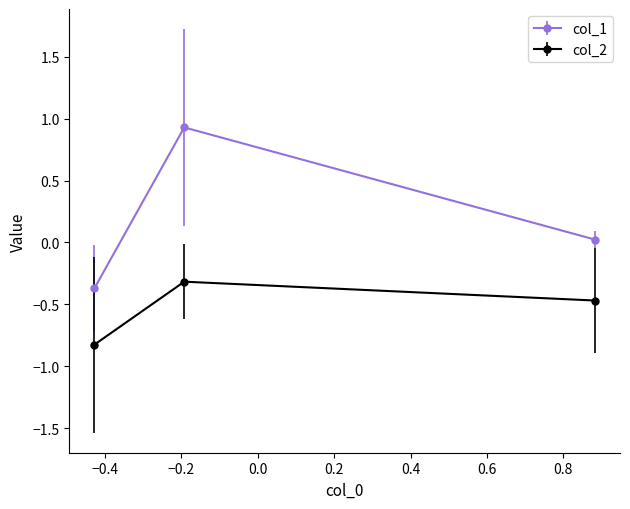

Which series has the largest total across all categories?

col_1